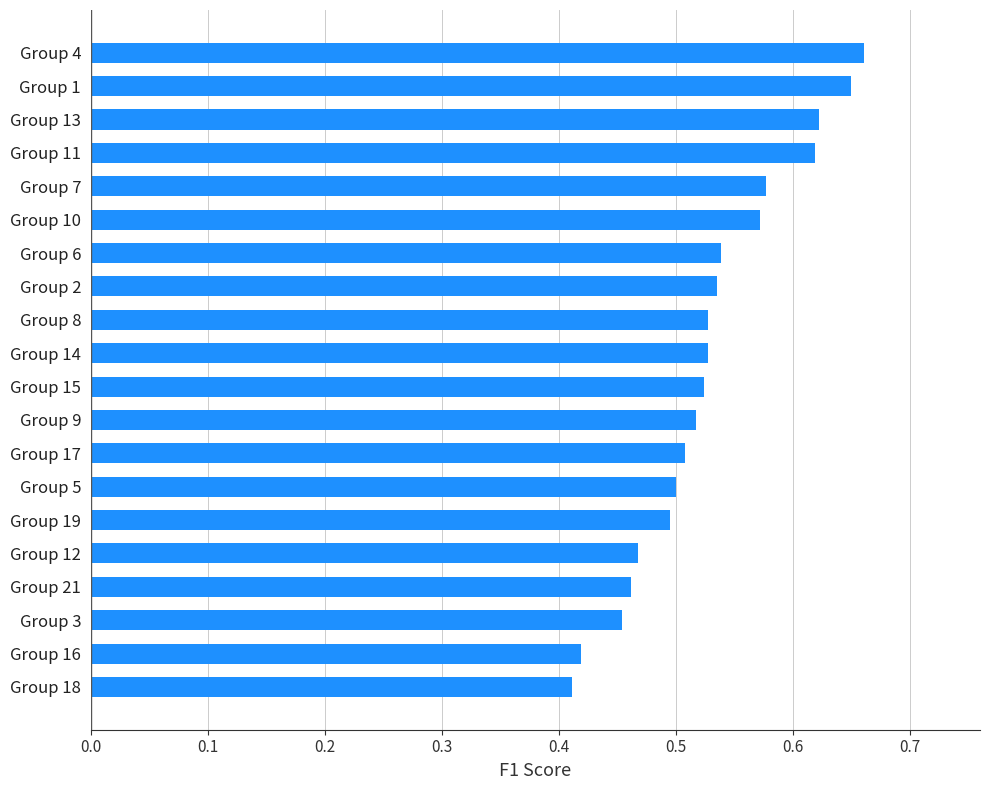

Between Group 4 and Group 12, which is larger?

Group 4